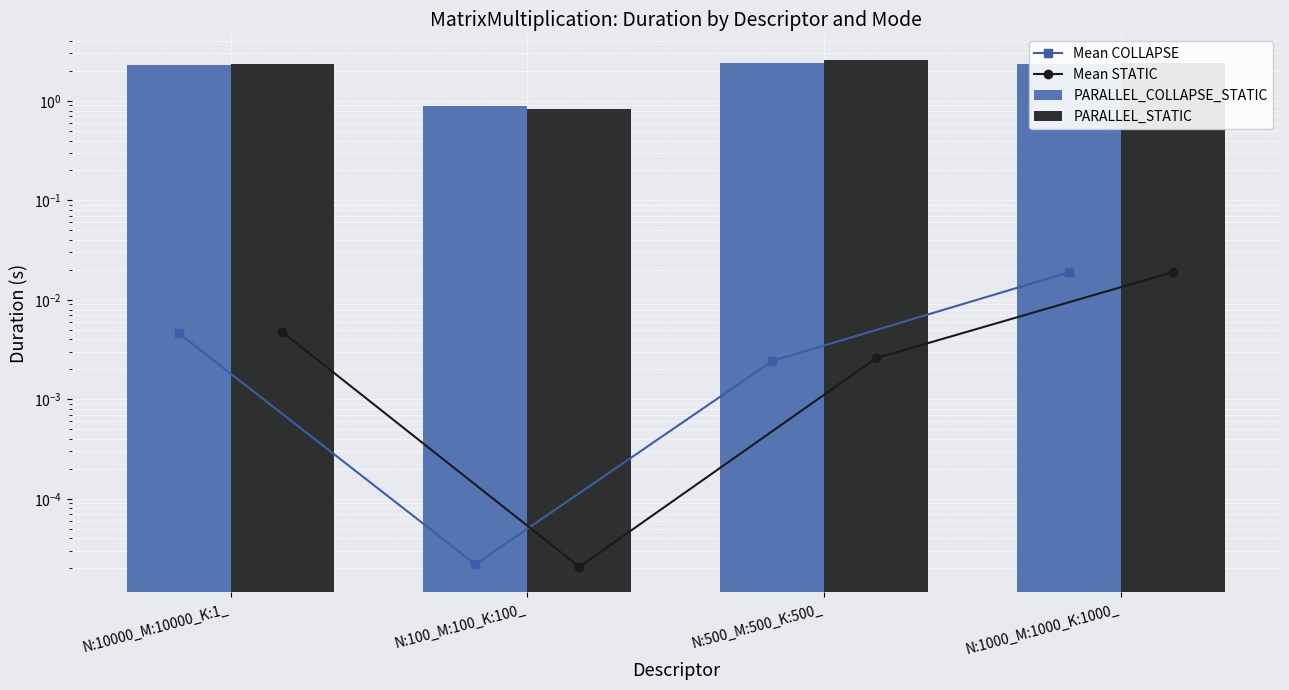

How many data points in PARALLEL_COLLAPSE_STATIC are above 2?

3